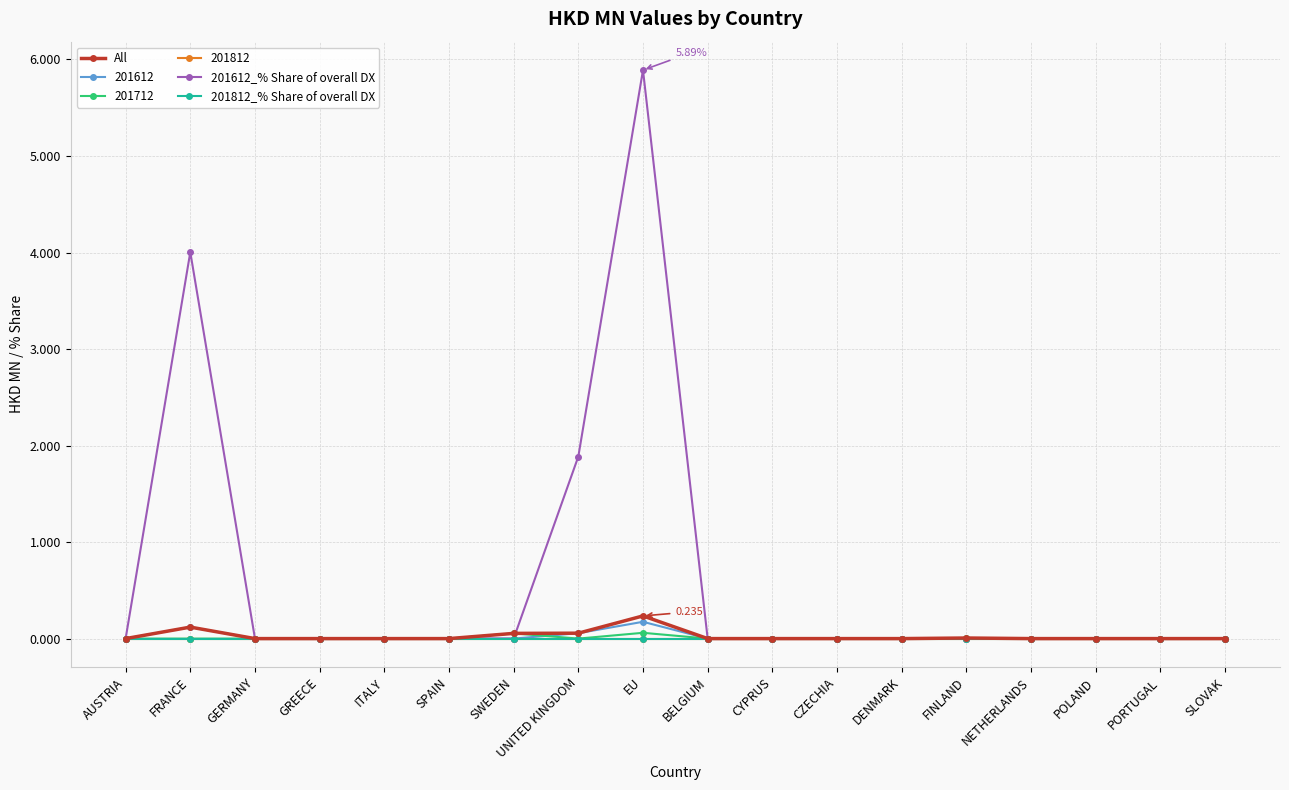

The 201812_% Share of overall DX series shows 0.0 at DENMARK. True or false?

True